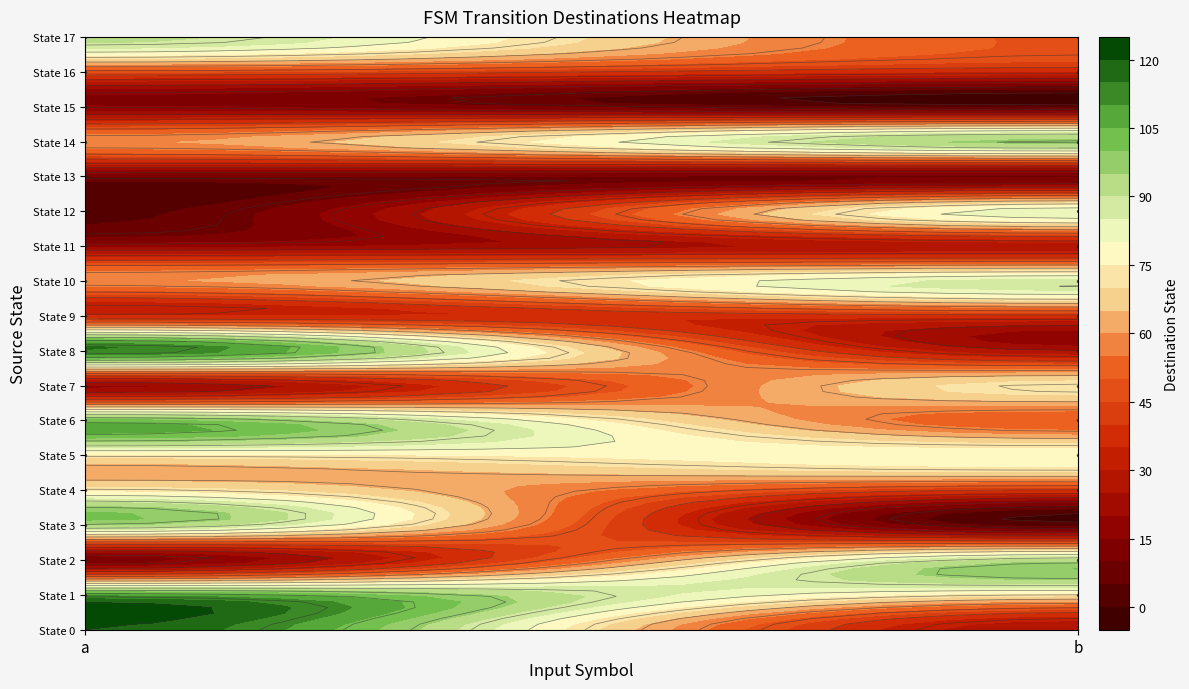

What is the average value of the 14 series?

78